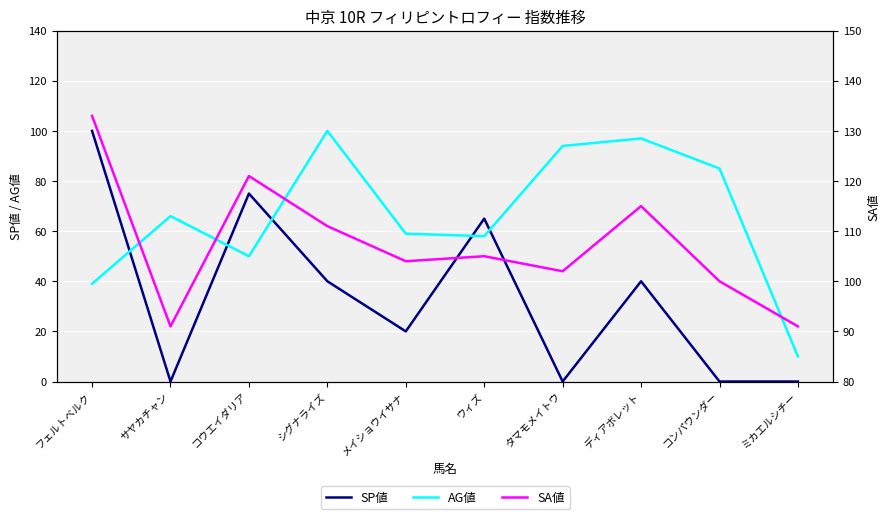

How many values in the SP値 series exceed 40?

3